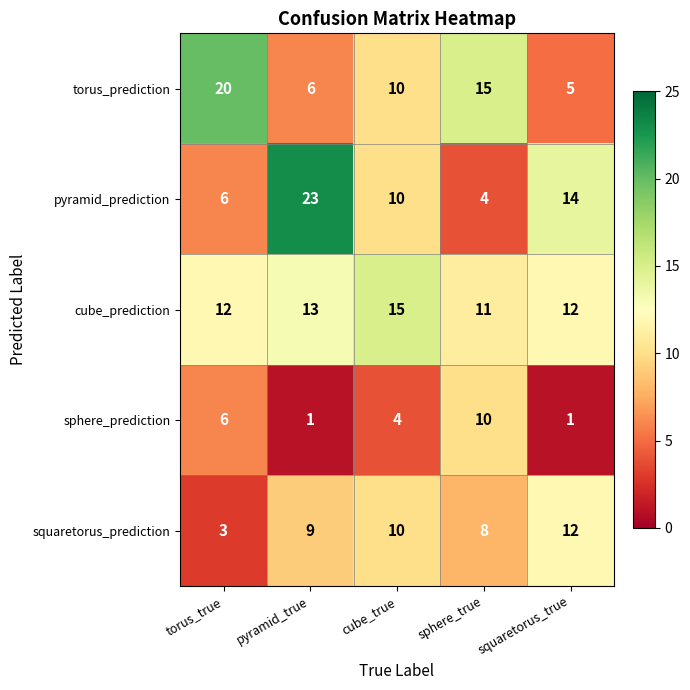

How many series are shown in this chart?

5